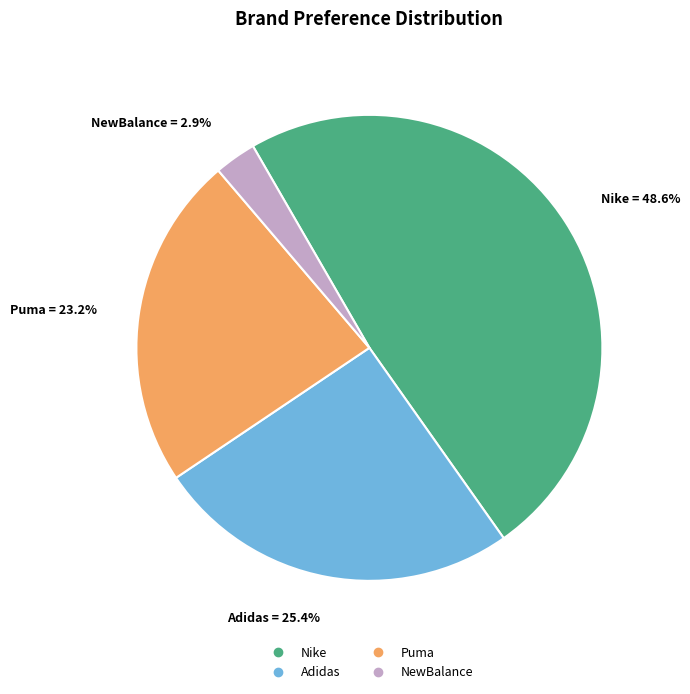

How many segments does this pie chart have?

4